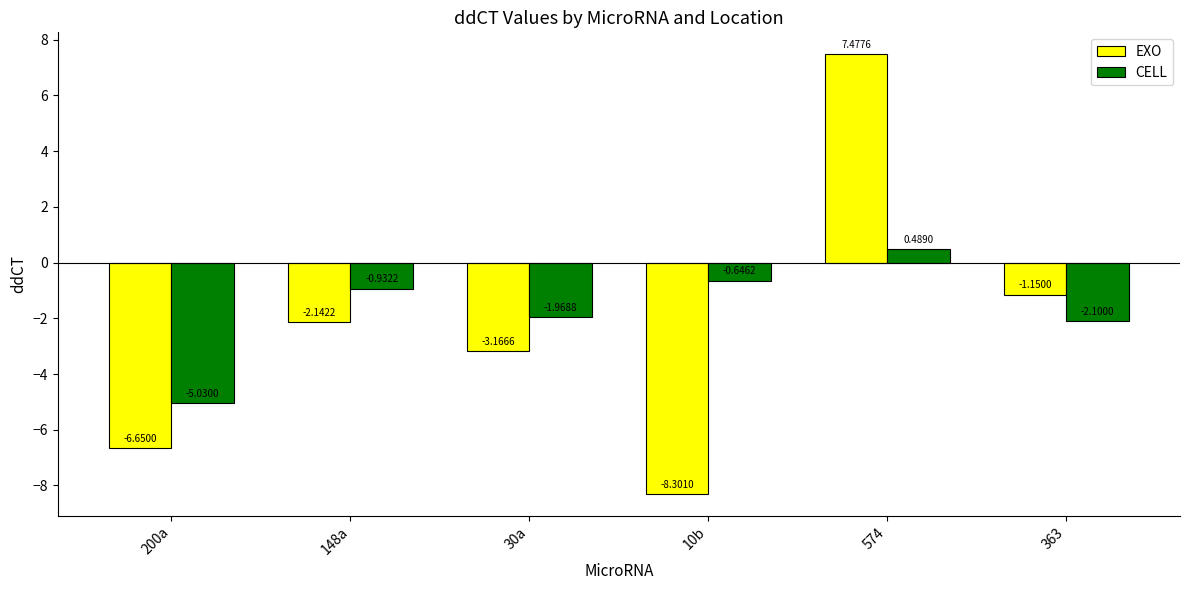

Where is CELL nearest to the value -2?

30a